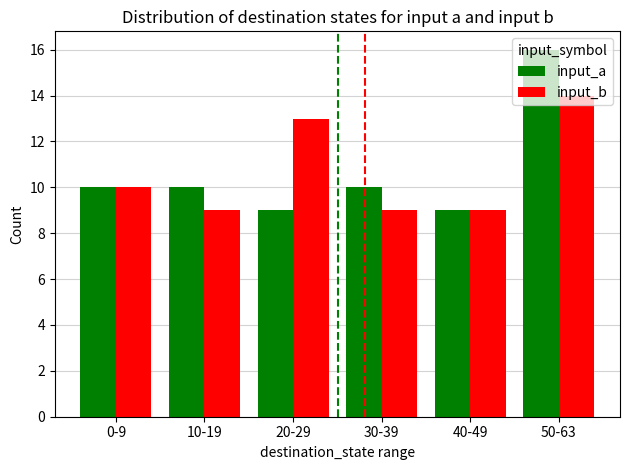

At which category is the sum across all series the highest?

50-63